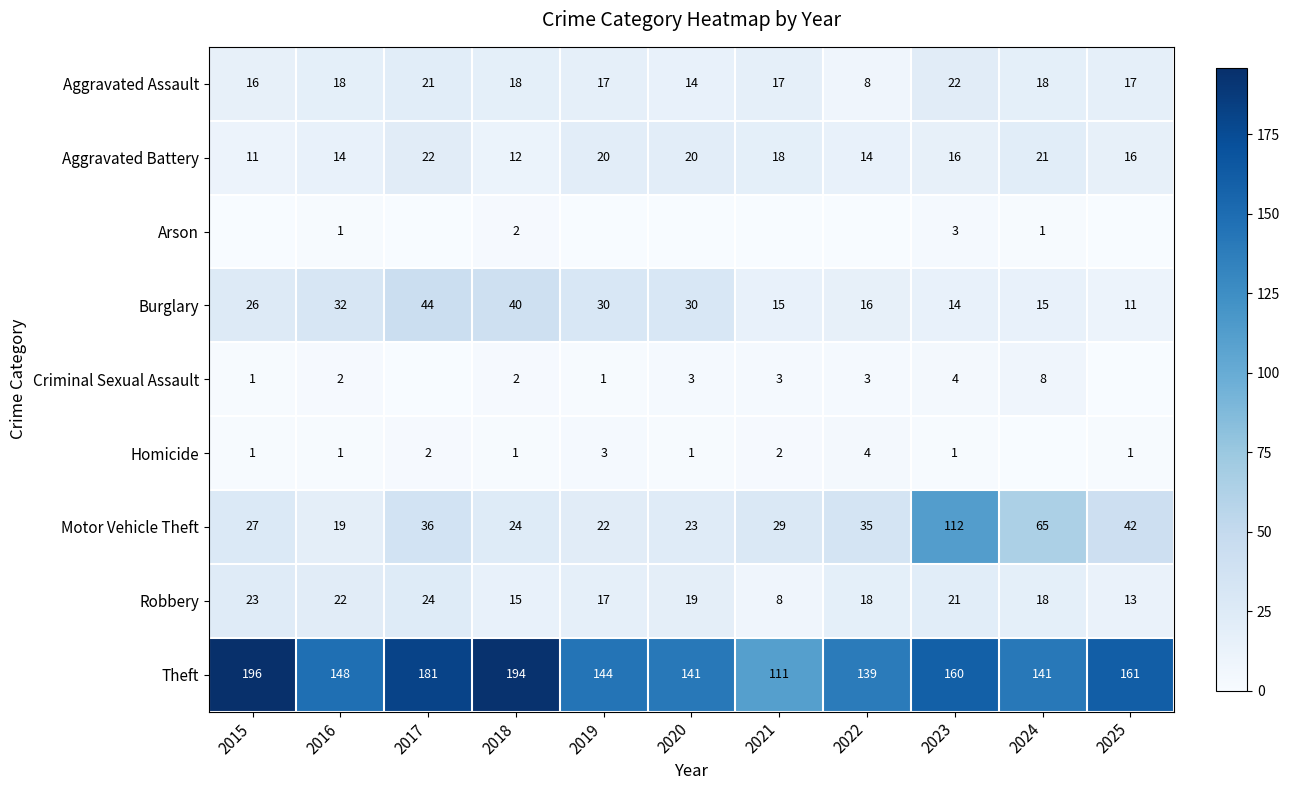

The Theft series shows 194 at 2020. True or false?

False